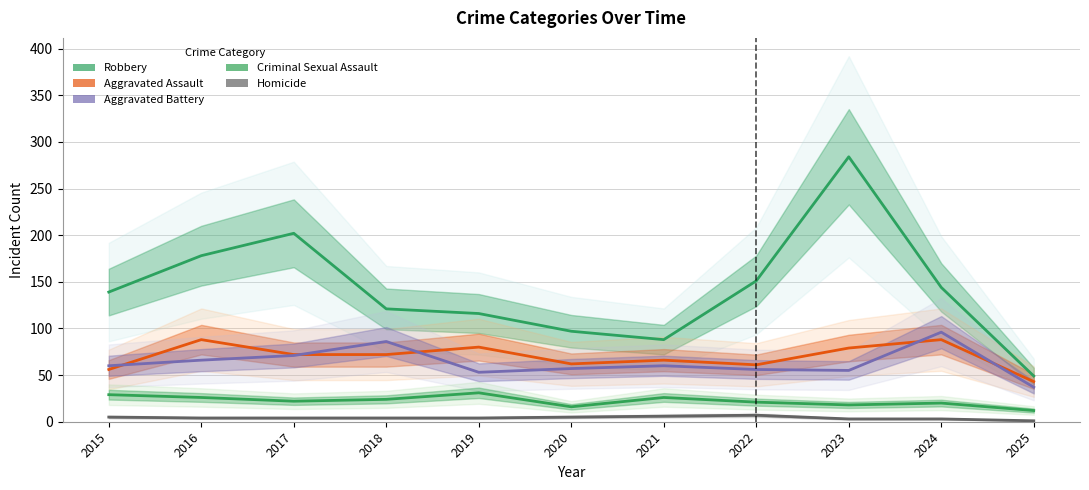

Which series has the largest range (max minus min)?

Robbery